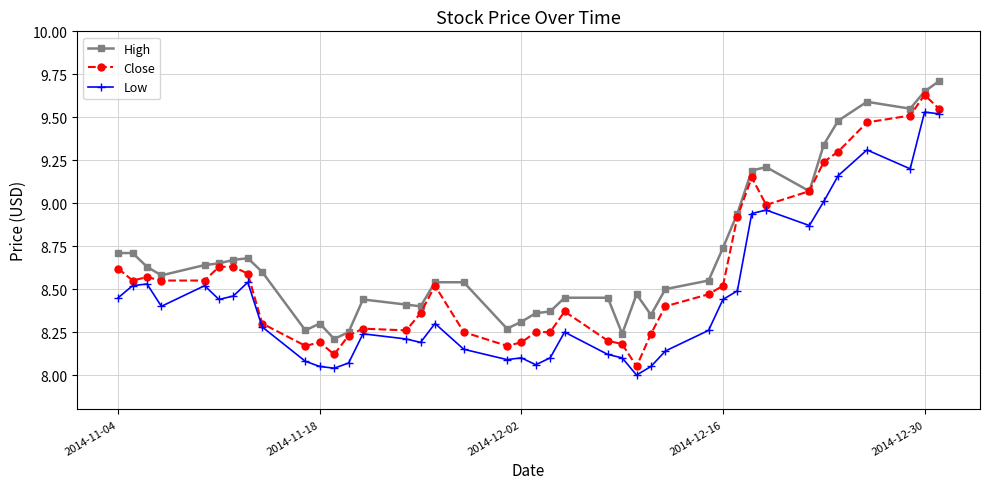

True or false: Close has more than 2 interior local peaks.

True